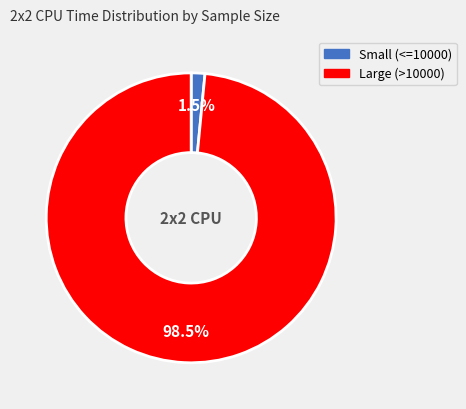

Is there a majority slice in this chart?

Yes